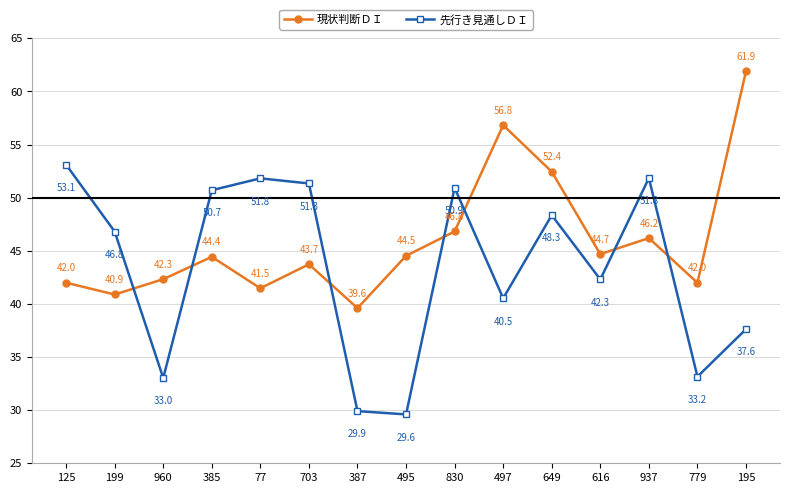

What is the difference between the highest and lowest values at 830?

4.1